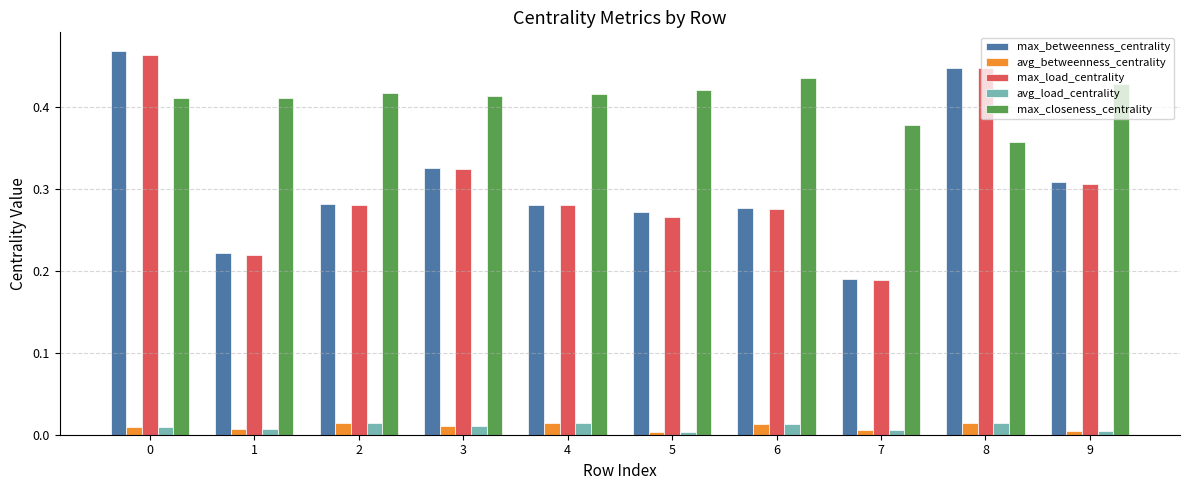

How many bars are there in total?

50